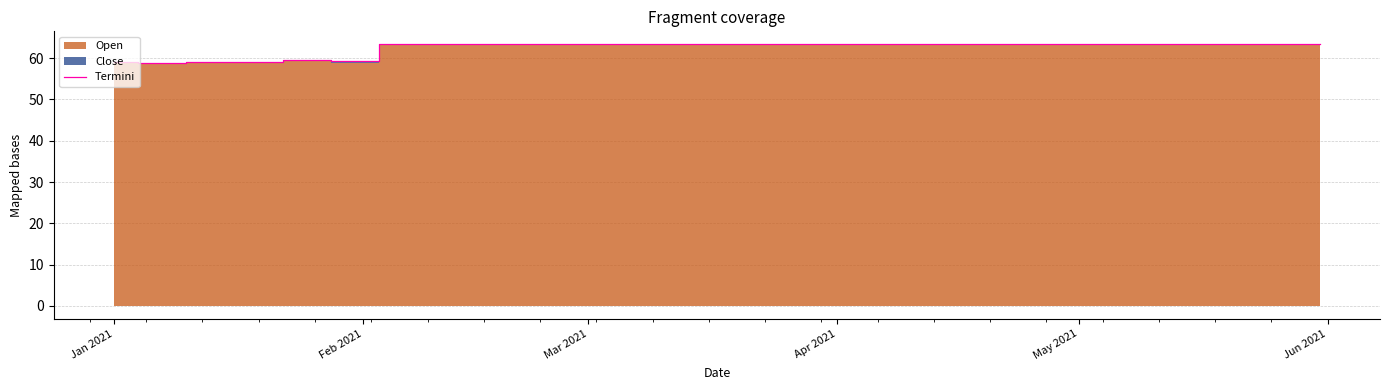

How many data points are less than 63?

6